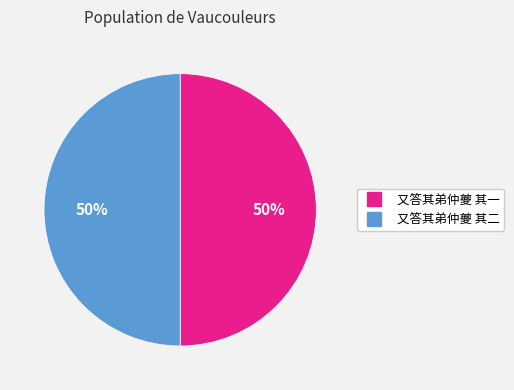

To the nearest percent, what portion does 又答其弟仲夔 其一 represent?

50%